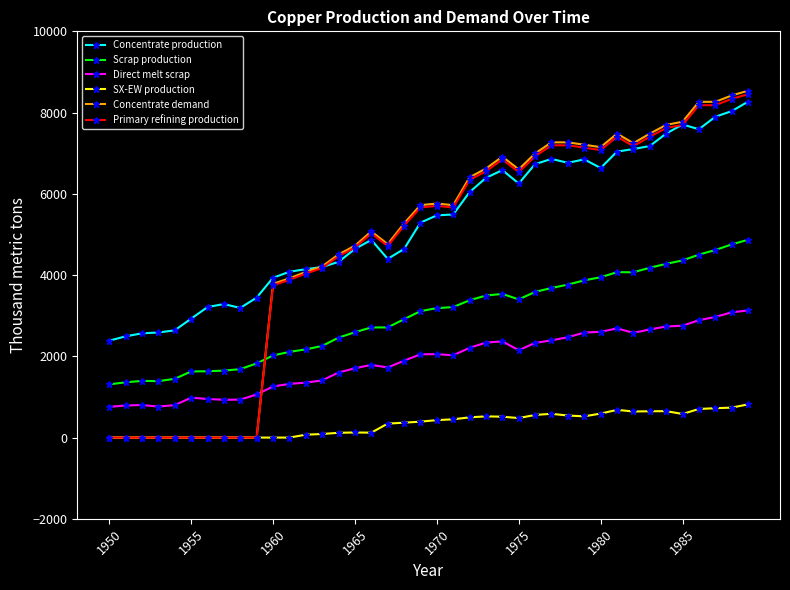

True or false: Concentrate demand has more than 1 points higher than both neighbors.

True